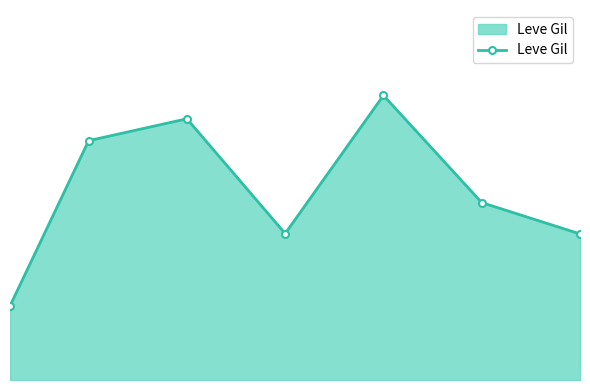

What is the average value?

419.2